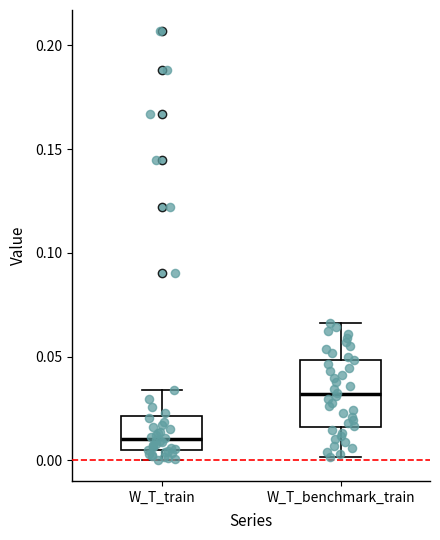

Comparing the boxes themselves (not the whiskers), which one is the tallest?

W_T_benchmark_train